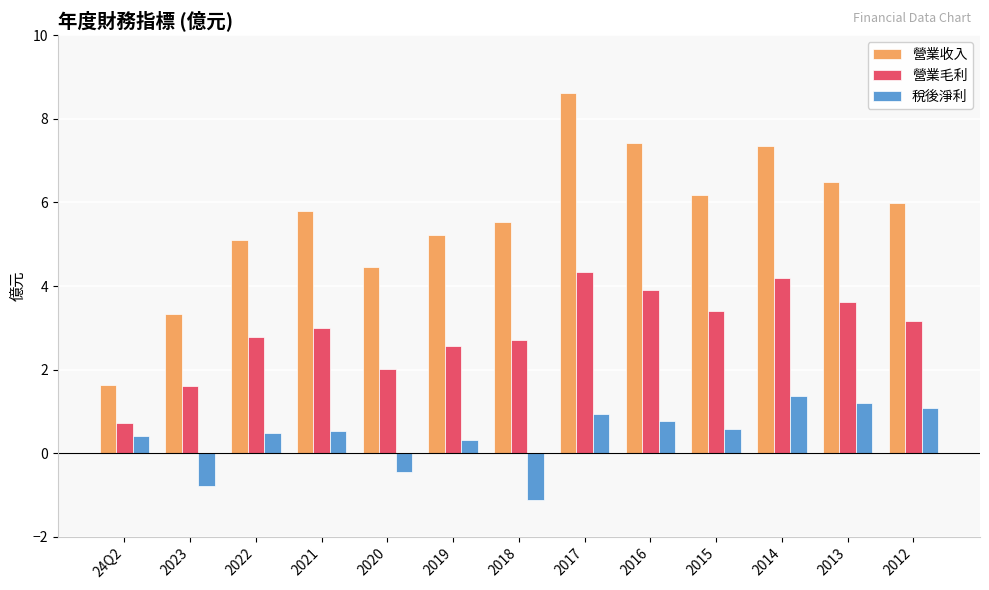

Which series has the largest total across all categories?

營業收入